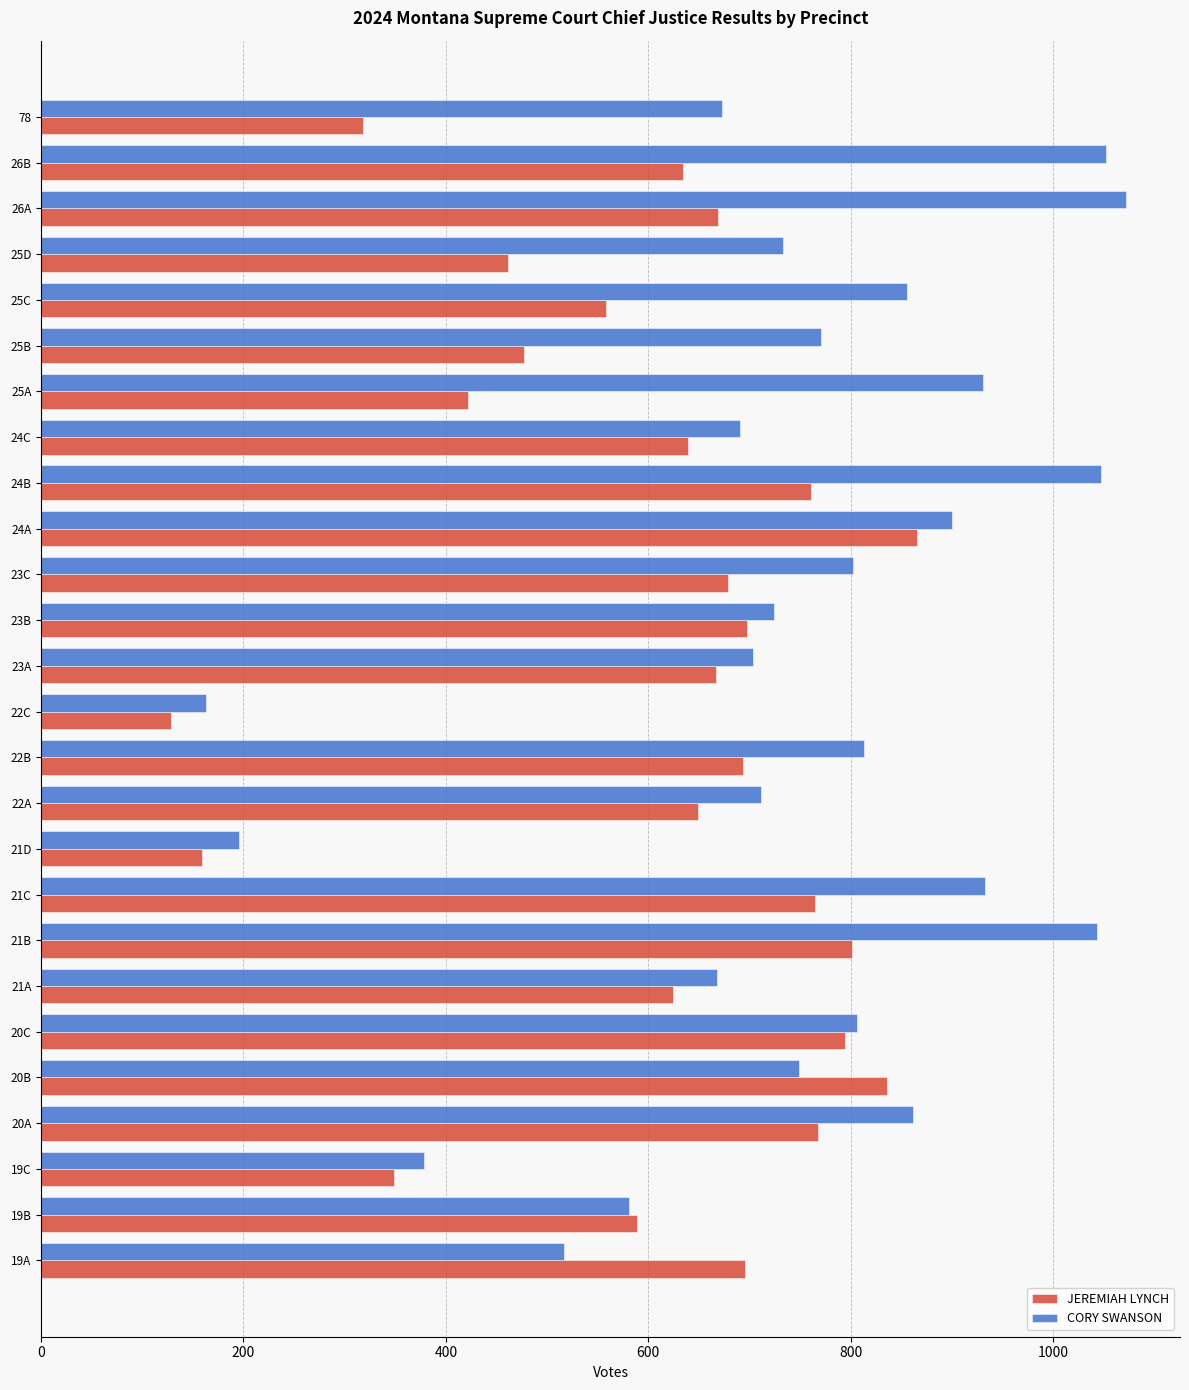

How many data points in CORY SWANSON are less than 771?

13